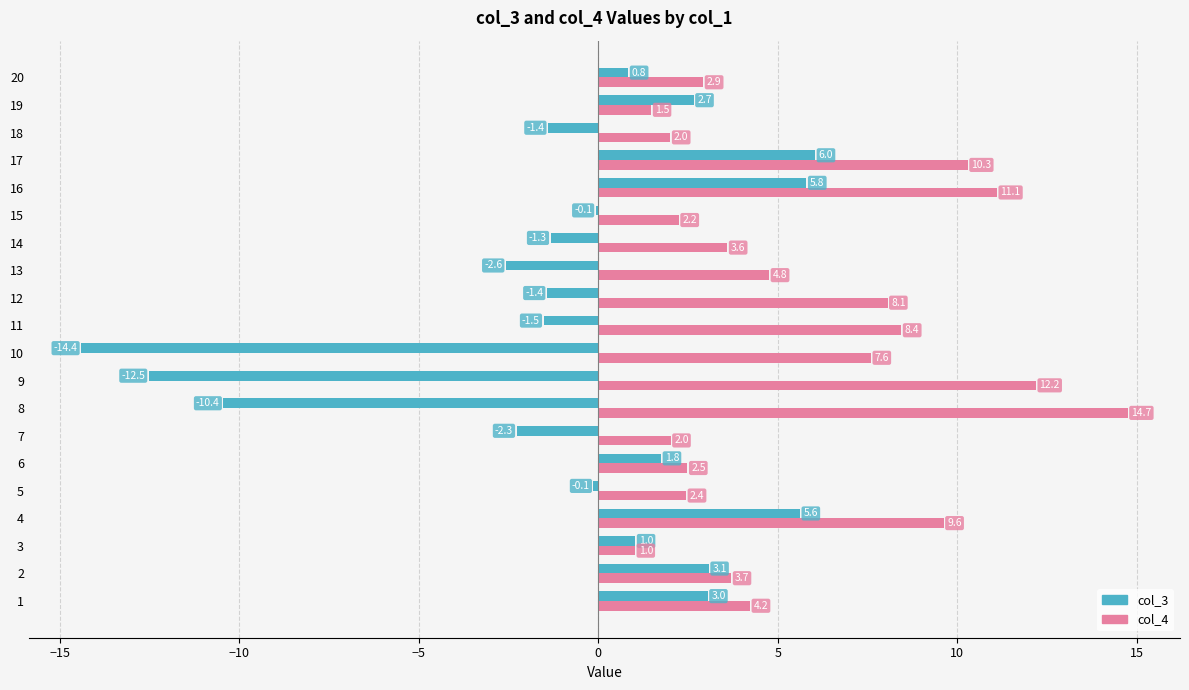

Which series has the widest spread of values?

col_3